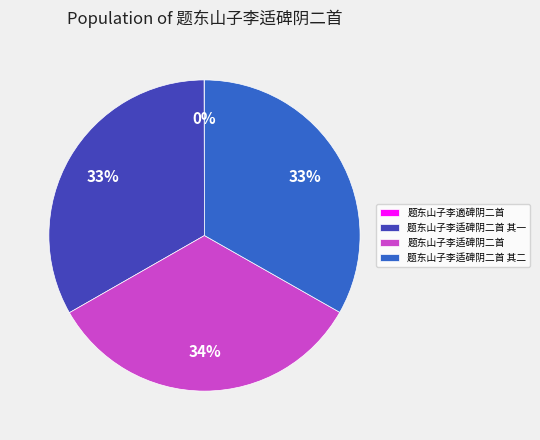

Is the sum of 题东山子李适碑阴二首 and 题东山子李适碑阴二首 其二 greater than half?

Yes